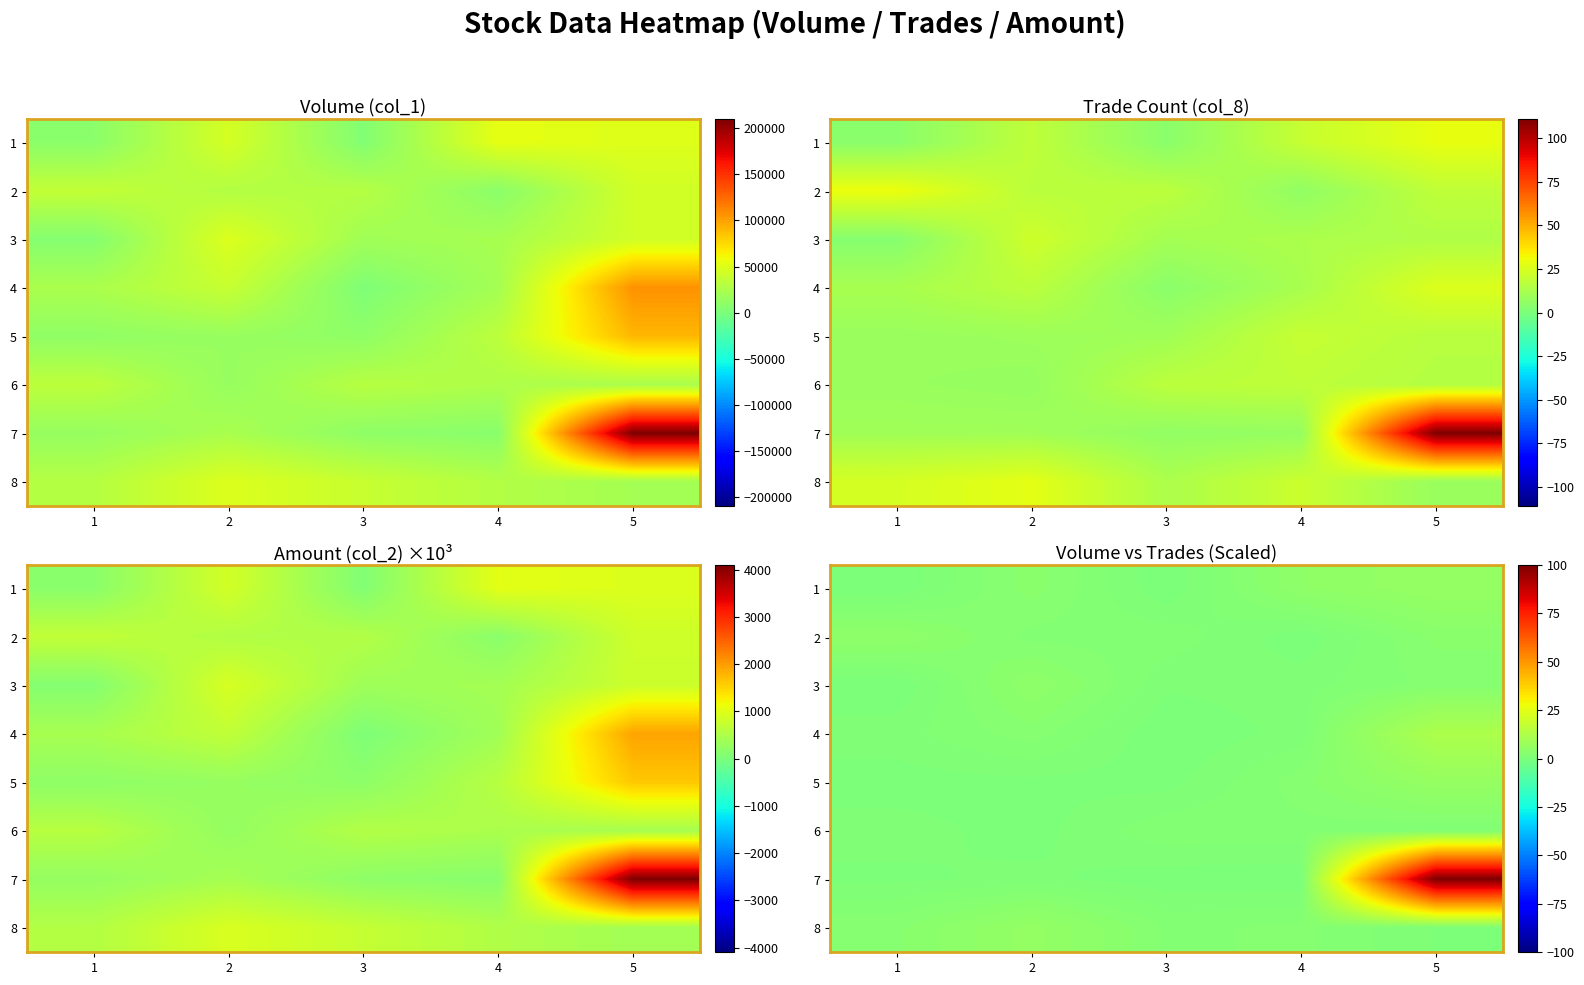

Count the number of data series in this chart.

8